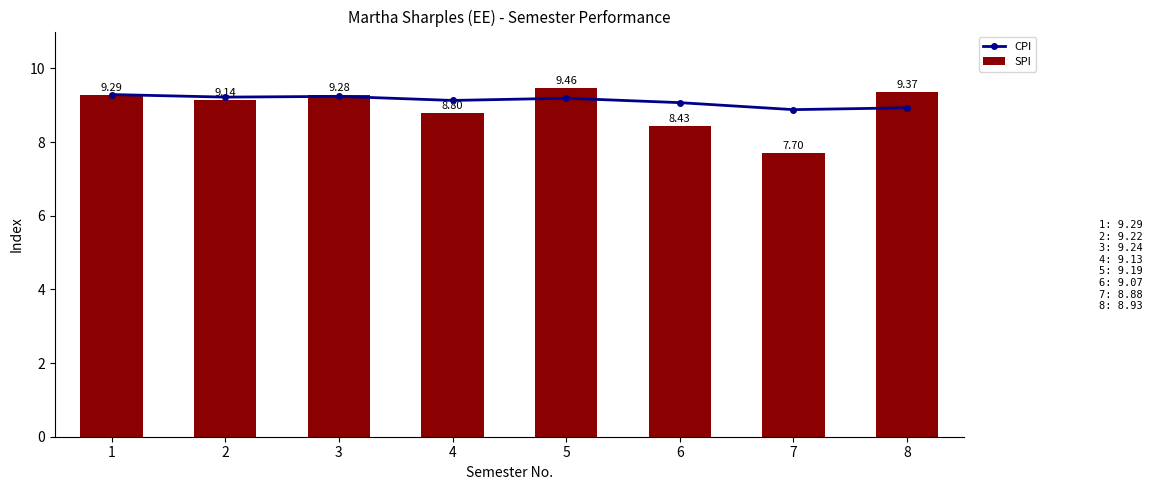

The SPI series shows 9.3 at 3. True or false?

True